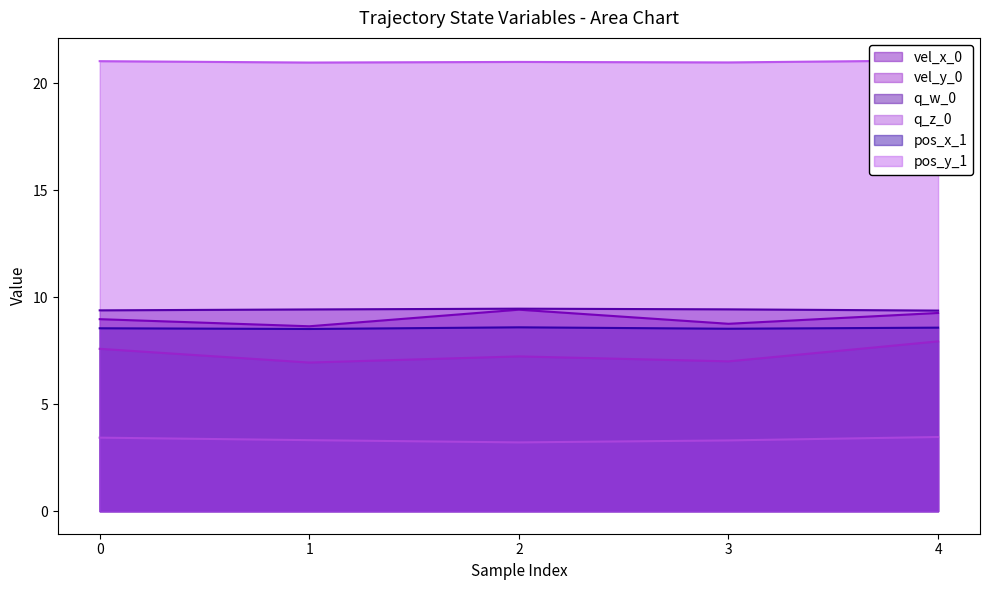

The pos_x_1 series shows 8.5 at 3. True or false?

True